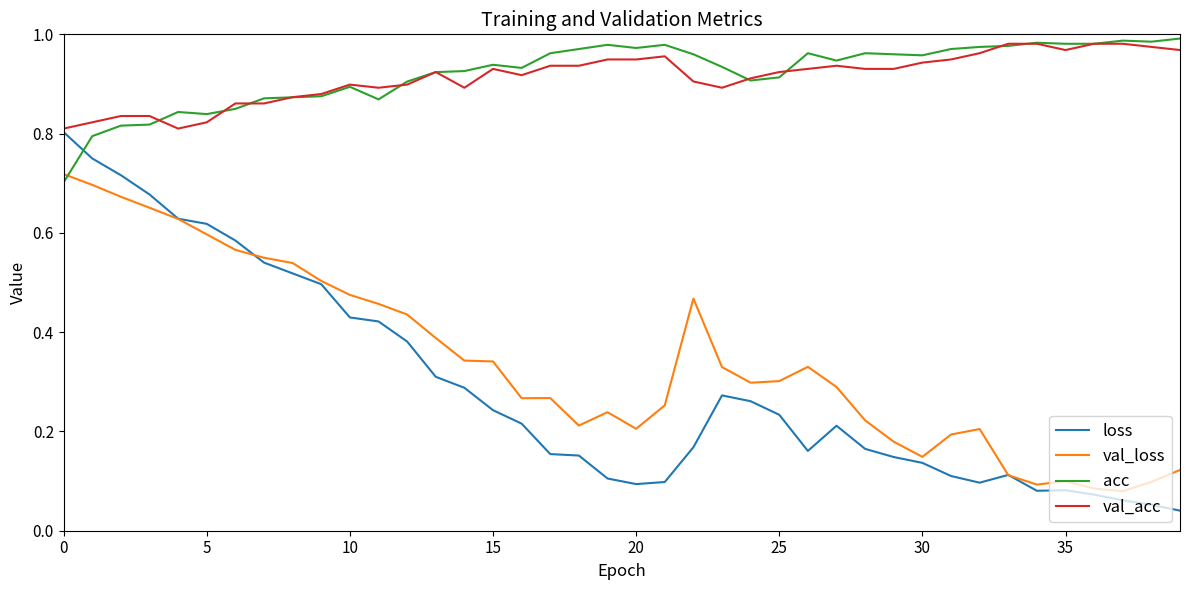

Which series has the widest spread of values?

loss